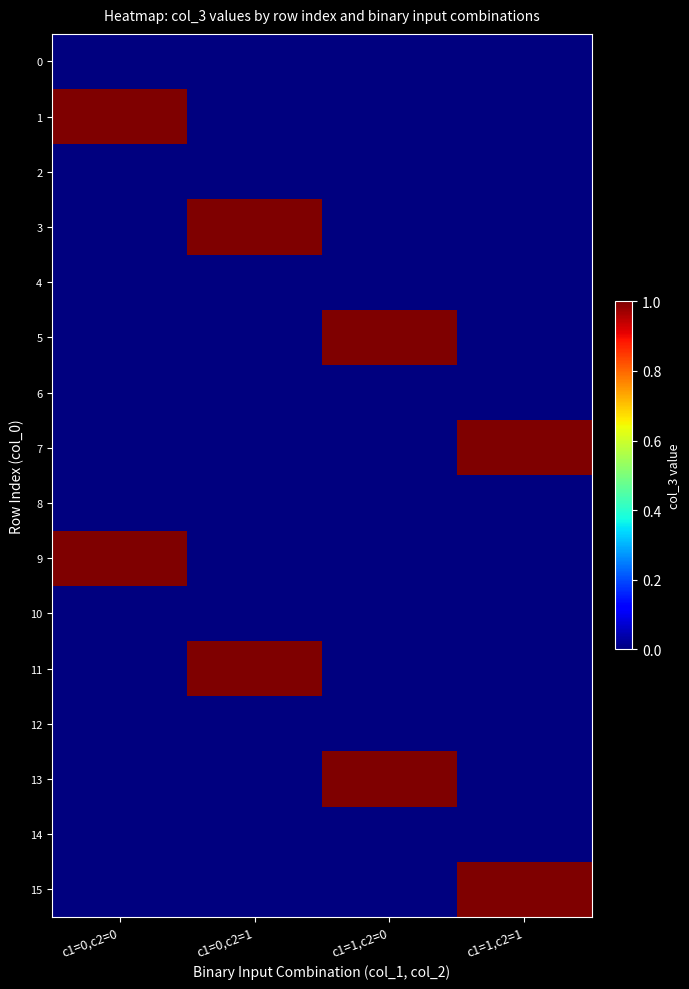

At which category is the sum across all series the highest?

c1=0,c2=0